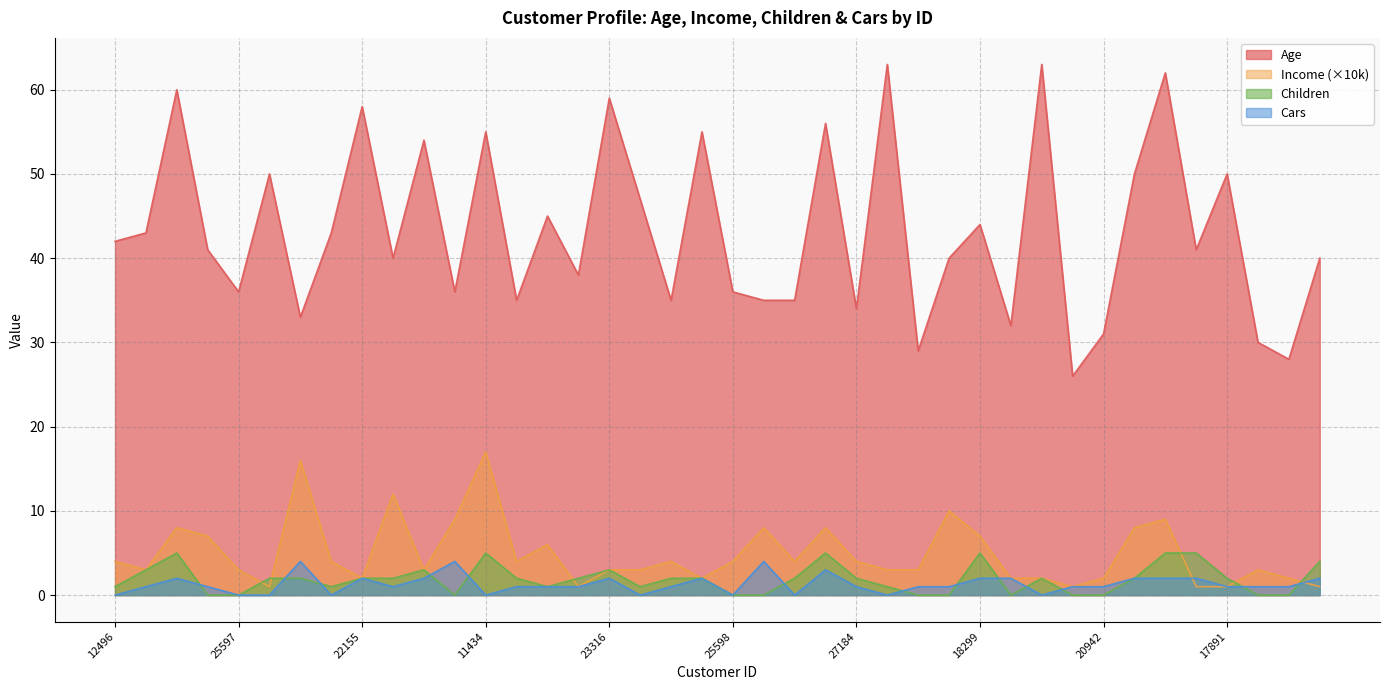

At which label is Income closest to 9?

12697